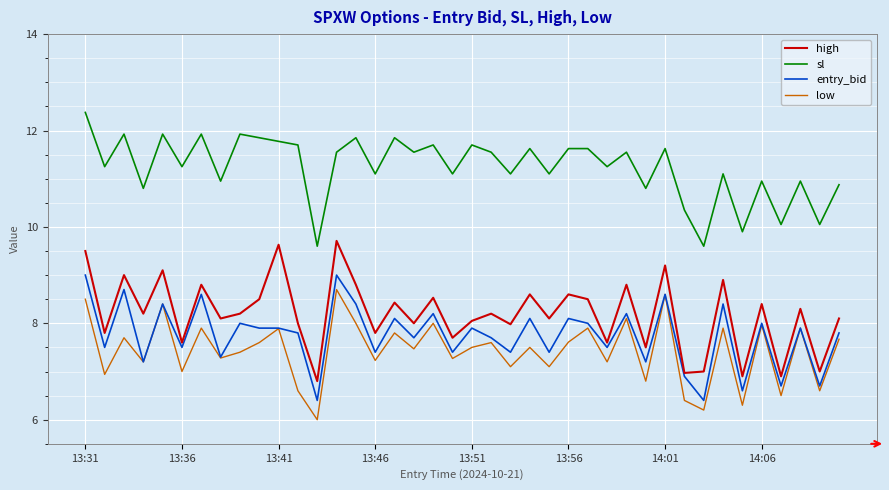

Which series has the largest total across all categories?

sl